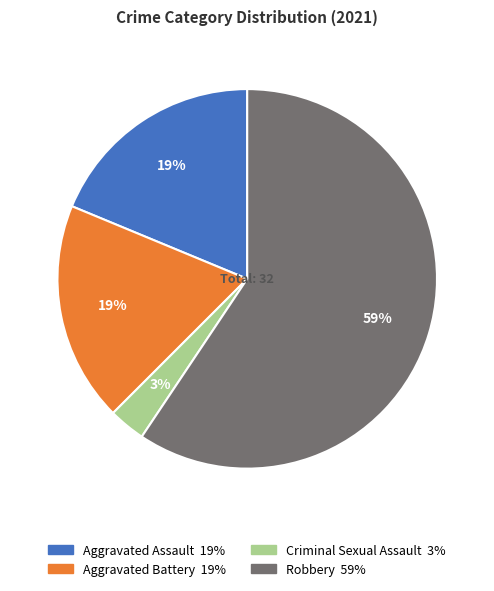

Which slice is the smallest?

Criminal Sexual Assault